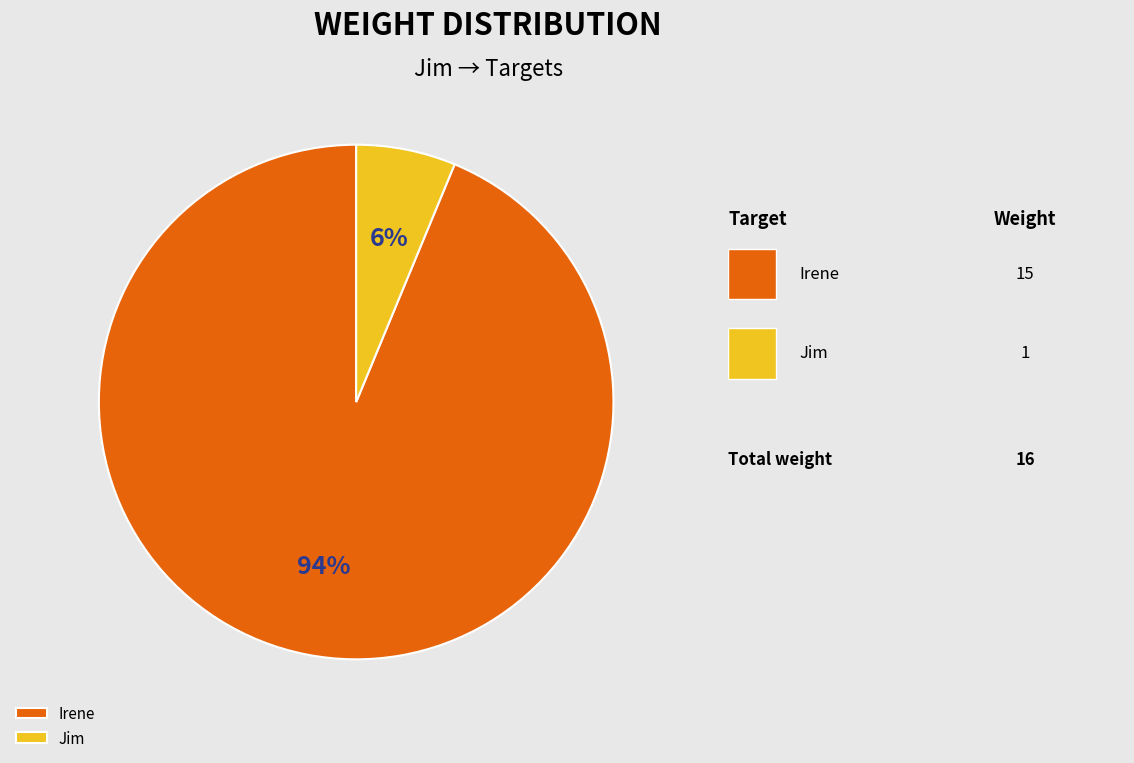

To the nearest percent, what is the average slice percentage?

50%